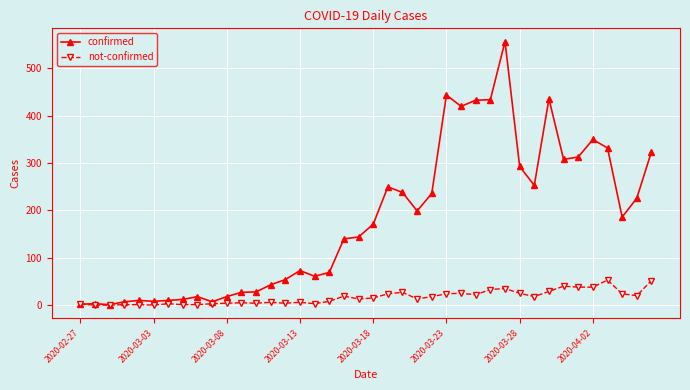

True or false: confirmed has more than 2 interior local peaks.

True